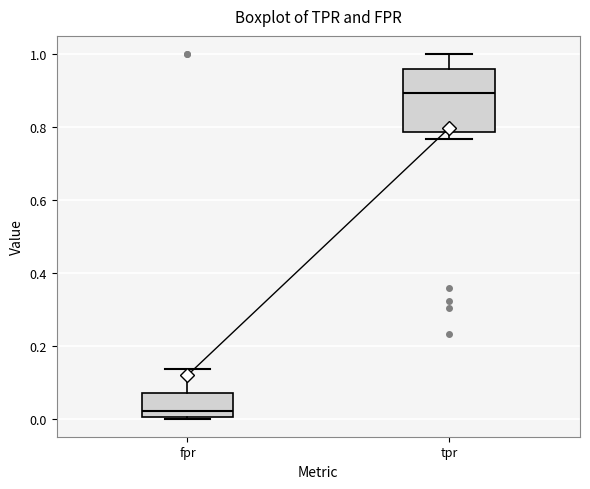

Reading left to right, read every box against the y-axis: the position of its median line, the range the box covers, and the ends of its whiskers. The values are not printed on the chart, so give them approximately, as read against the axis.

fpr: median 0.02, box 0.00 to 0.08, whiskers 0.00 to 0.14
tpr: median 0.90, box 0.78 to 0.96, whiskers 0.76 to 1.00